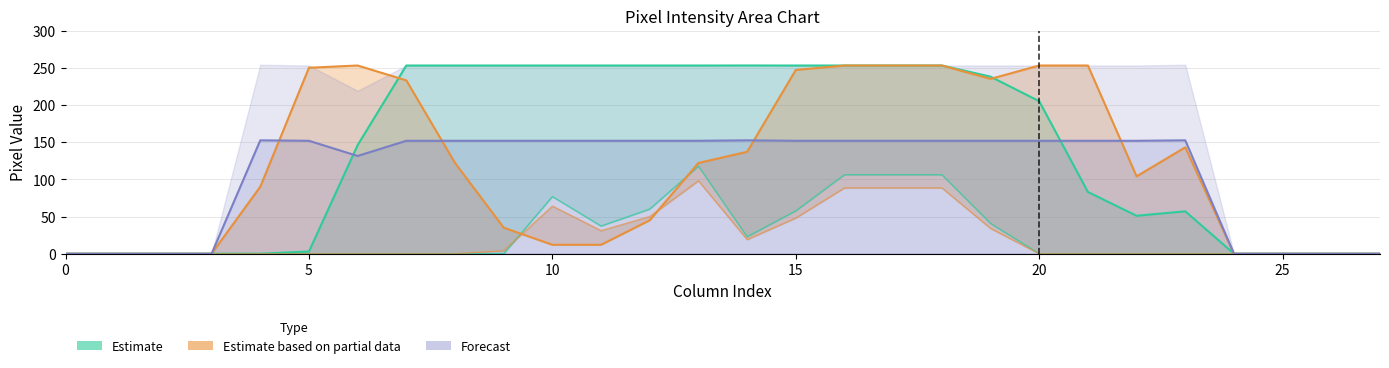

What is the approximate value of Estimate based on partial data at 9?

35.0